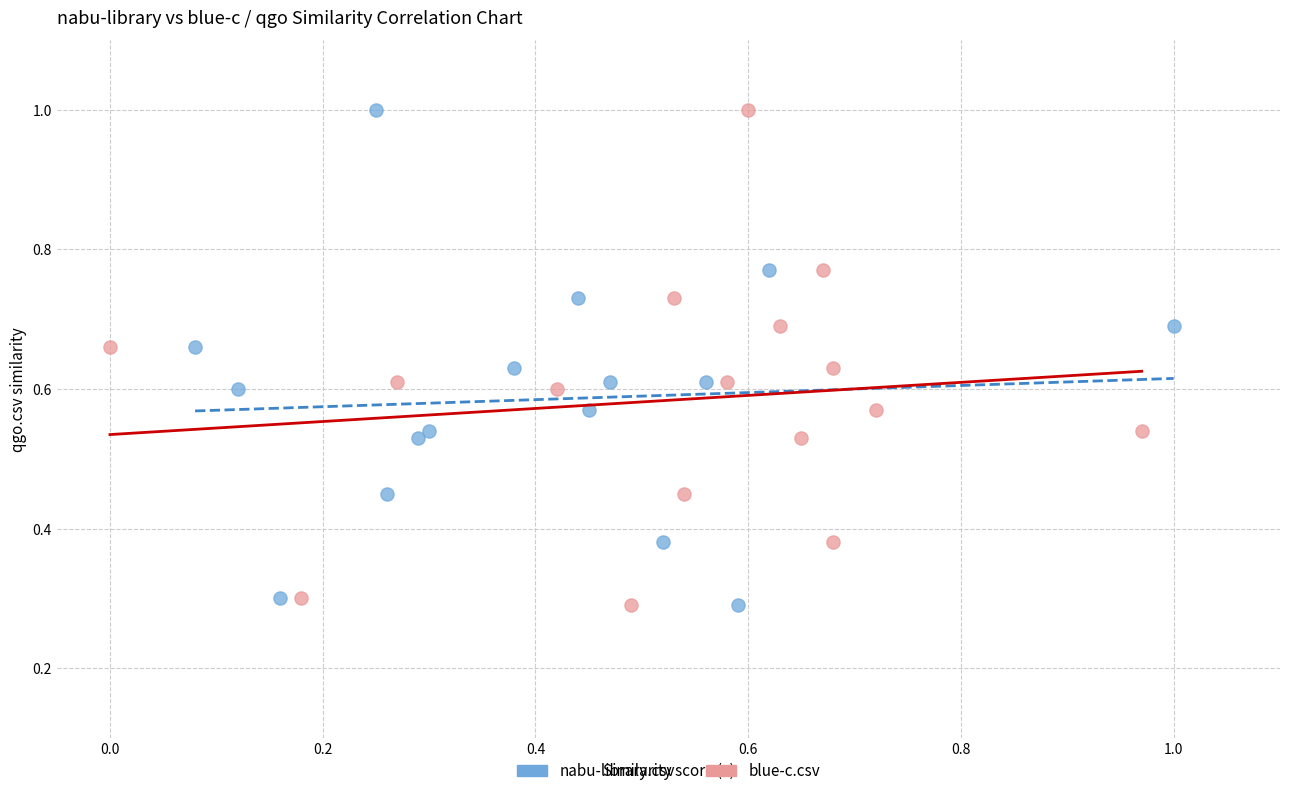

What are all the series names shown in the legend?

nabu-library.csv, blue-c.csv